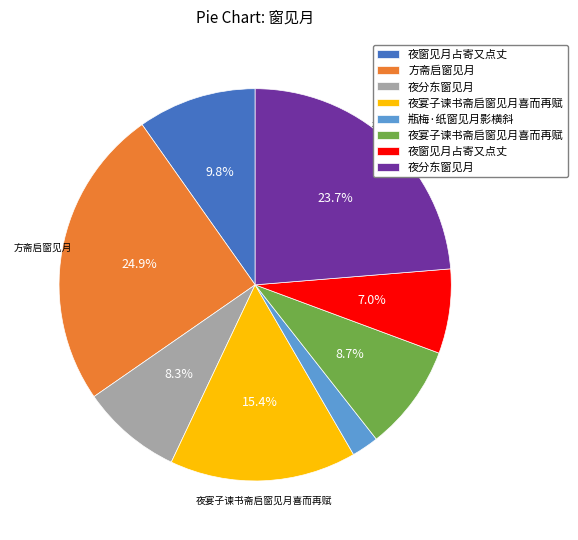

Is there a majority slice in this chart?

No